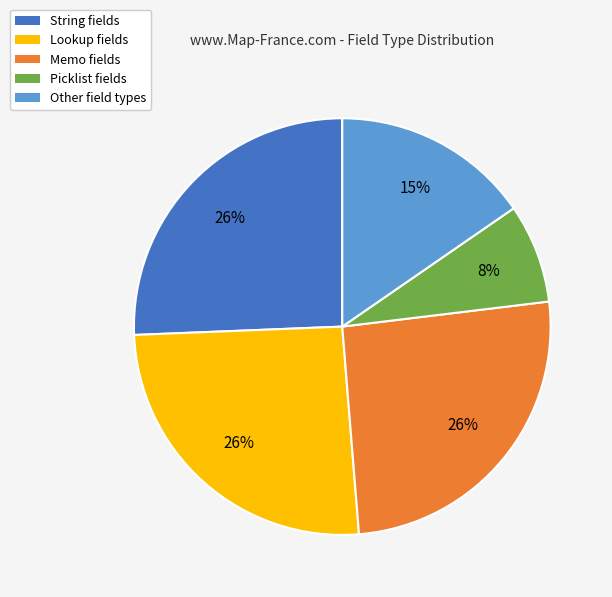

Which category has the smallest portion of the pie?

Picklist fields